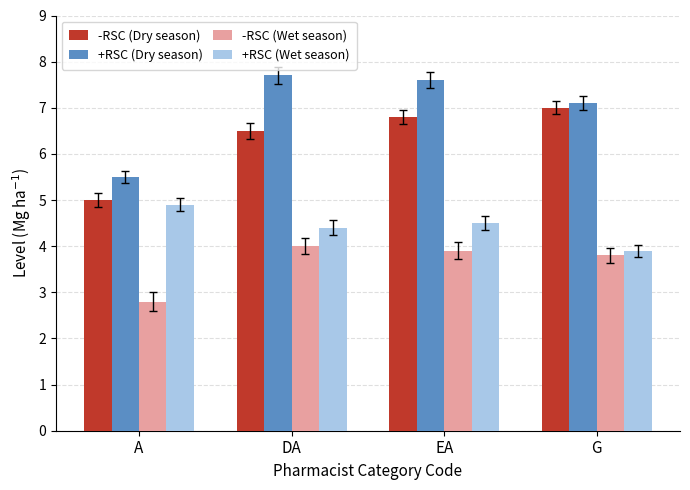

What is the difference between the second highest and second lowest values in the +RSC (Dry season) series?

0.5